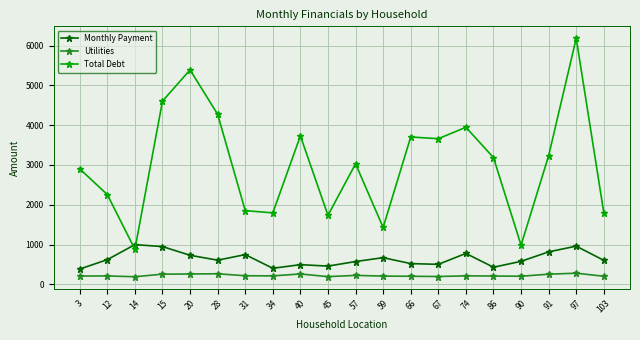

Is the value of Utilities at 14 greater than the value of Total Debt at 31?

No